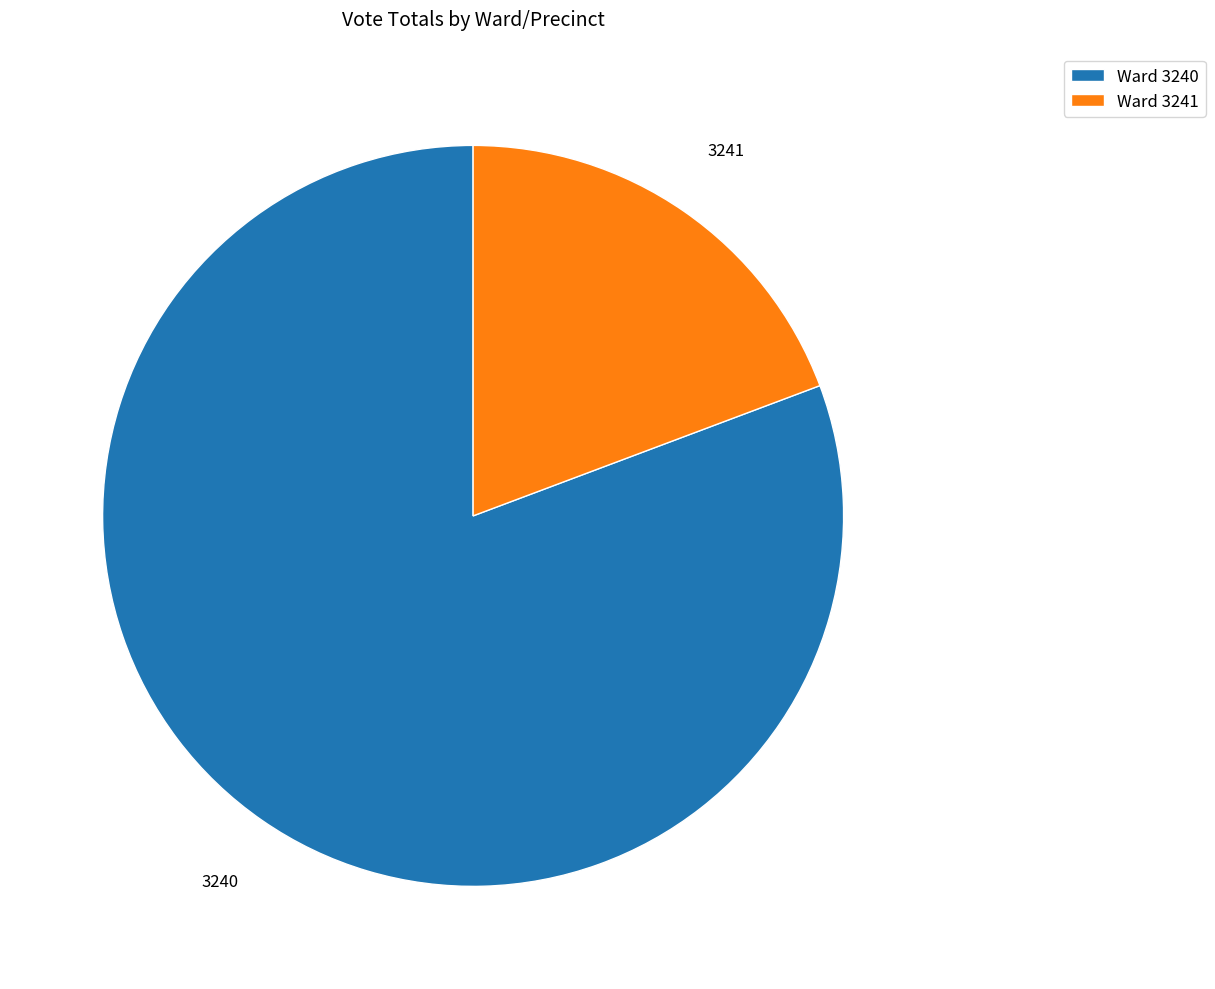

Between Ward 3241 and Ward 3240, which is larger?

Ward 3240